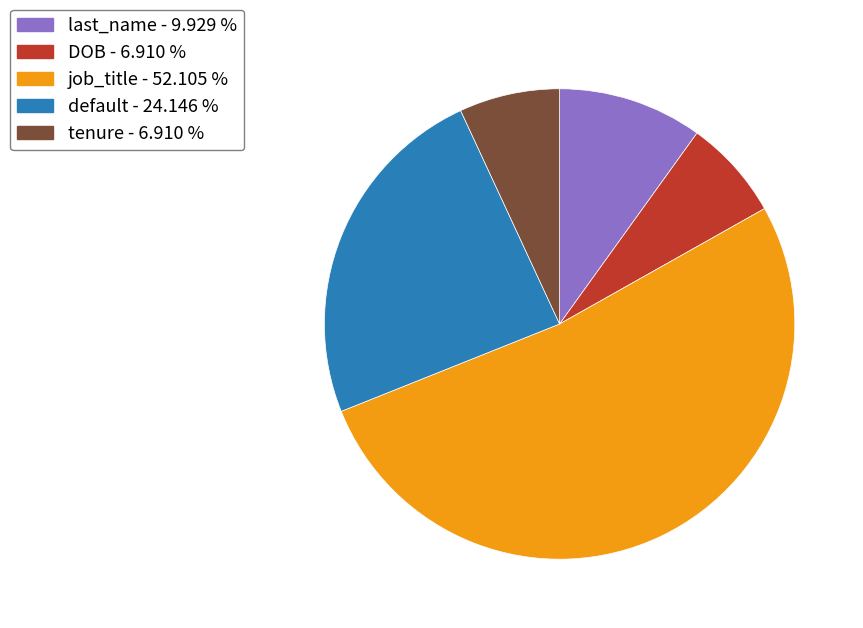

Which has a higher value, DOB or last_name?

last_name